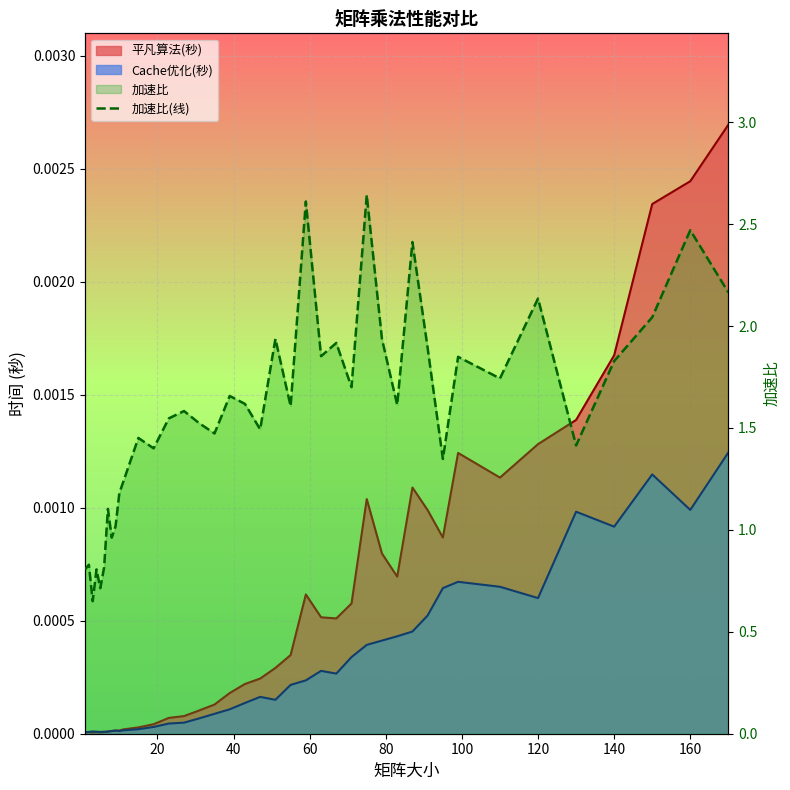

How many values are below 1?

7